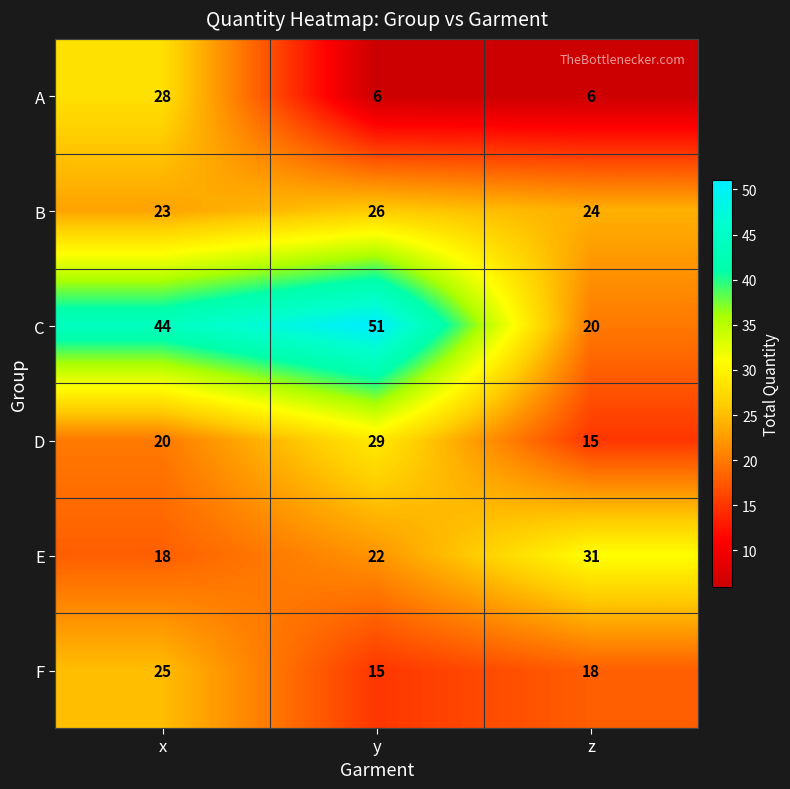

Is it true that A equals 3 at z?

False